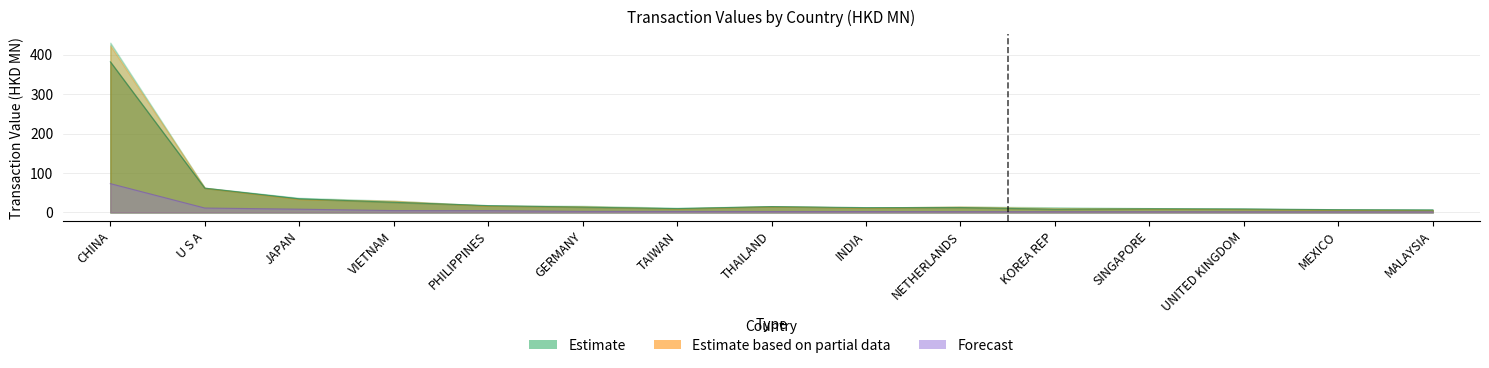

Does the chart have visible grid lines?

Yes